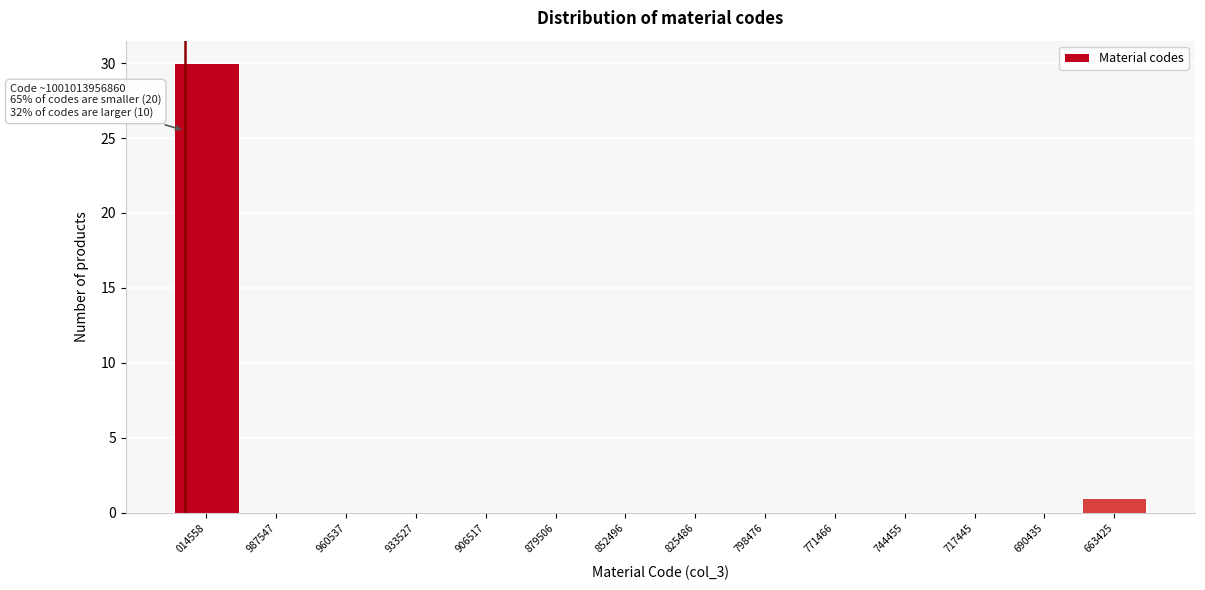

Reading left to right, extract all data points from this chart.

014558=30	987547=0	960537=0	933527=0	906517=0	879506=0	852496=0	825486=0	798476=0	771466=0	744455=0	717445=0	690435=0	663425=1